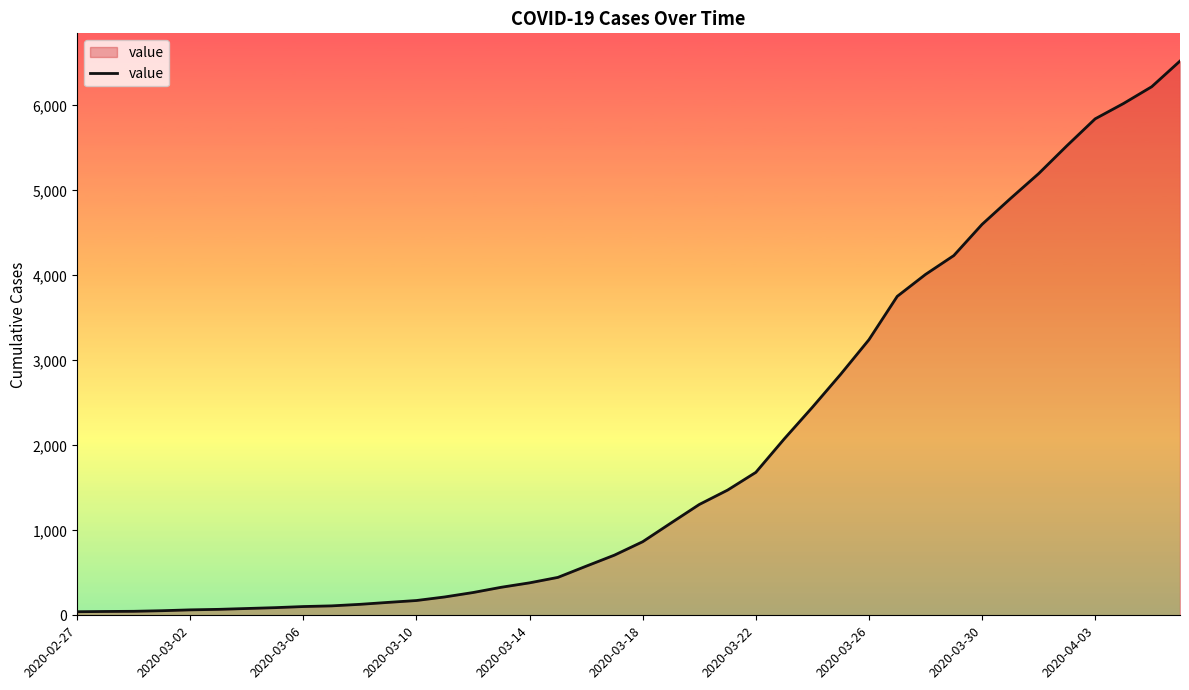

What is the difference between the maximum and minimum values?

6480